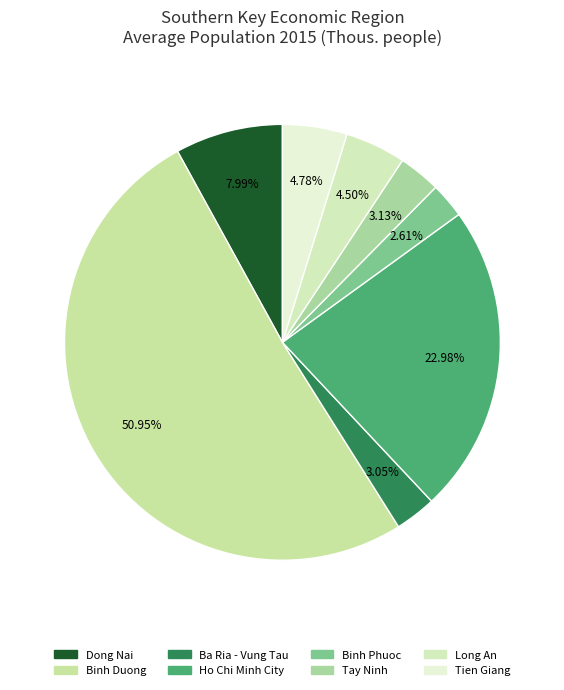

How many slices are in this pie chart?

8